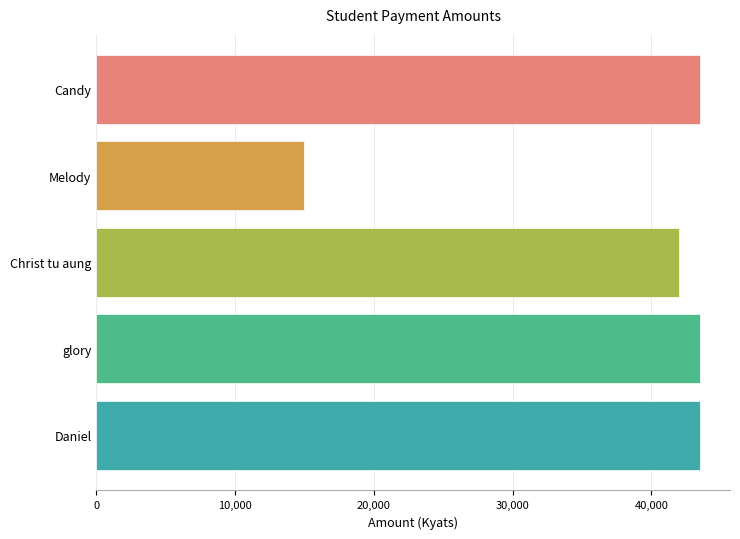

What is the average value?

37500